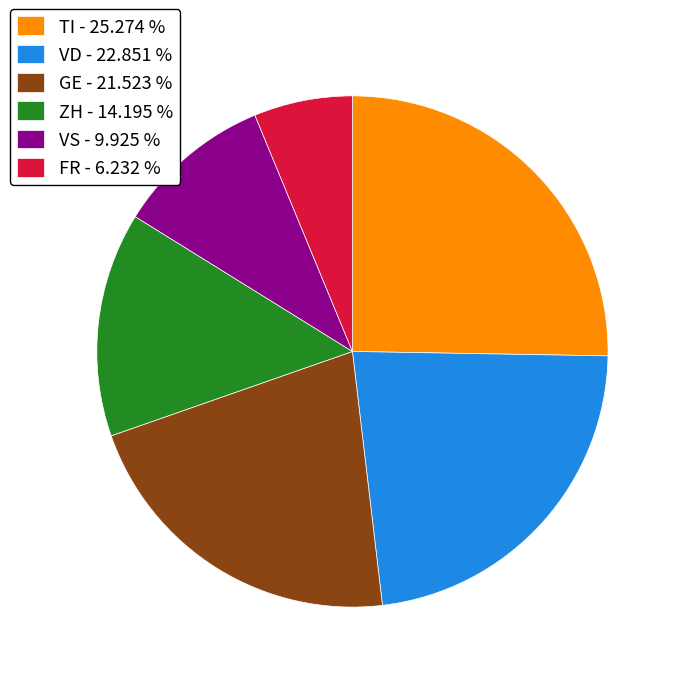

Do VD - 22.851 % and ZH - 14.195 % together represent more than half of the pie?

No